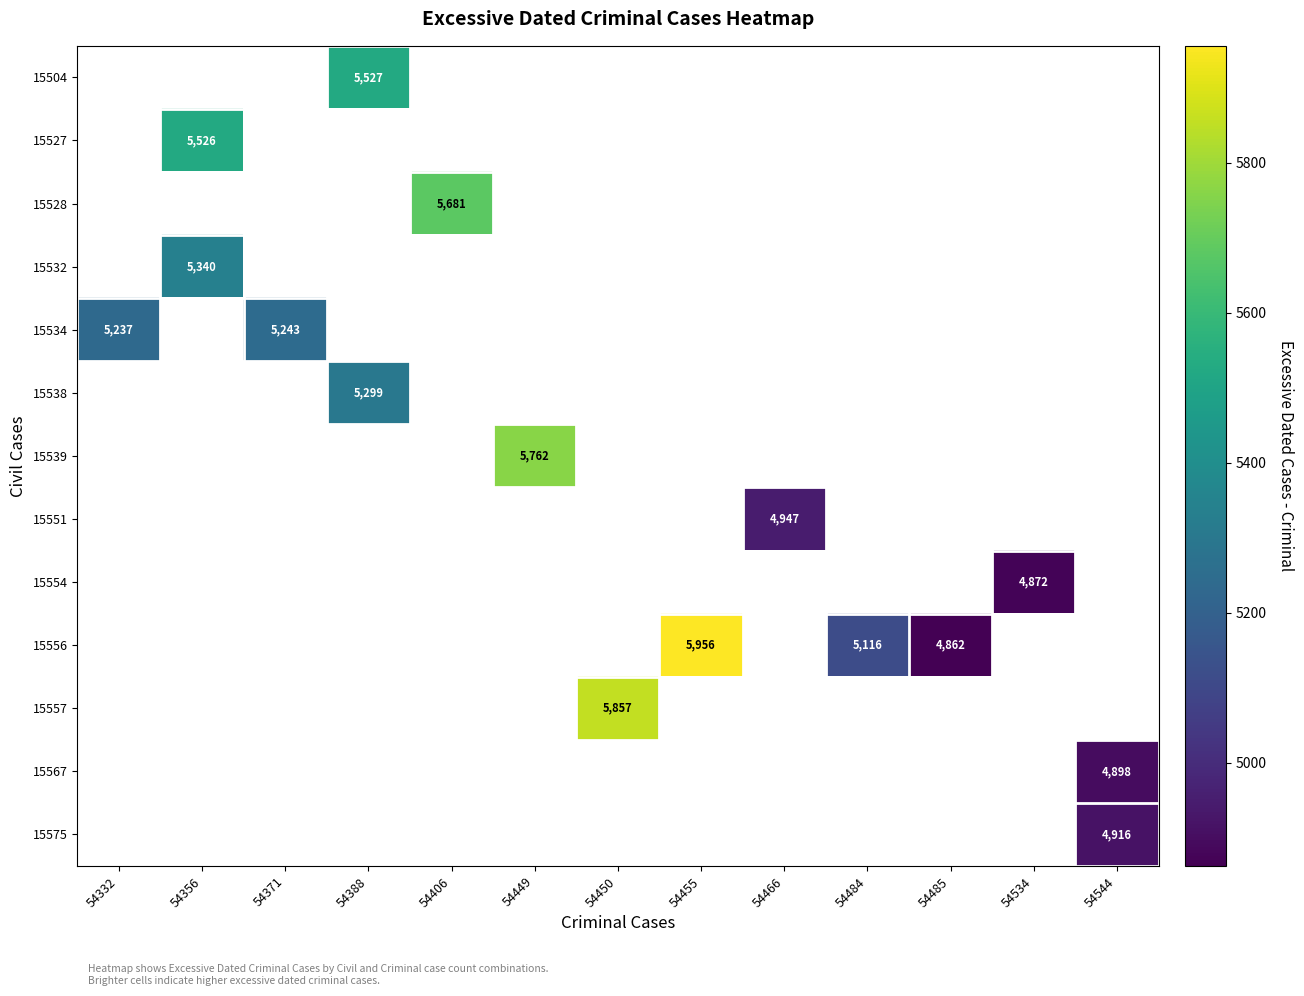

At 54332, list the series in order from smallest to largest.

15504, 15527, 15528, 15532, 15534, 15538, 15539, 15551, 15554, 15556, 15557, 15567, 15575